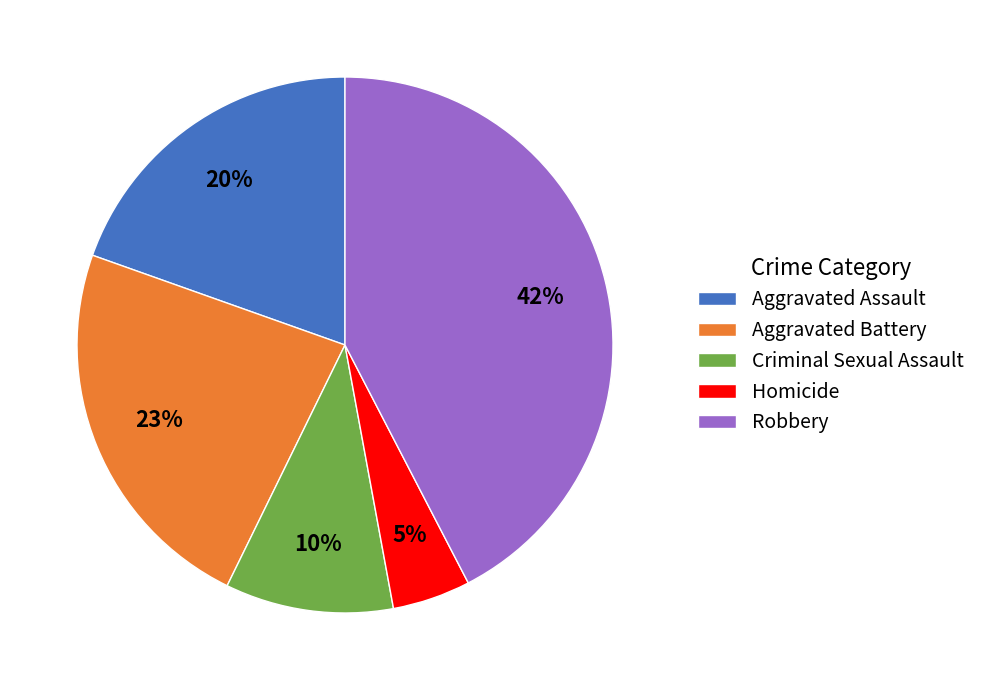

What is the largest slice in the pie chart?

Robbery